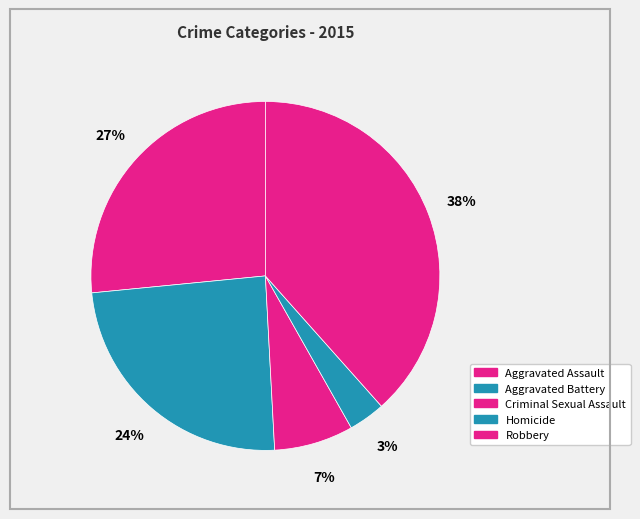

What percentage is NOT represented by Criminal Sexual Assault?

92.7%